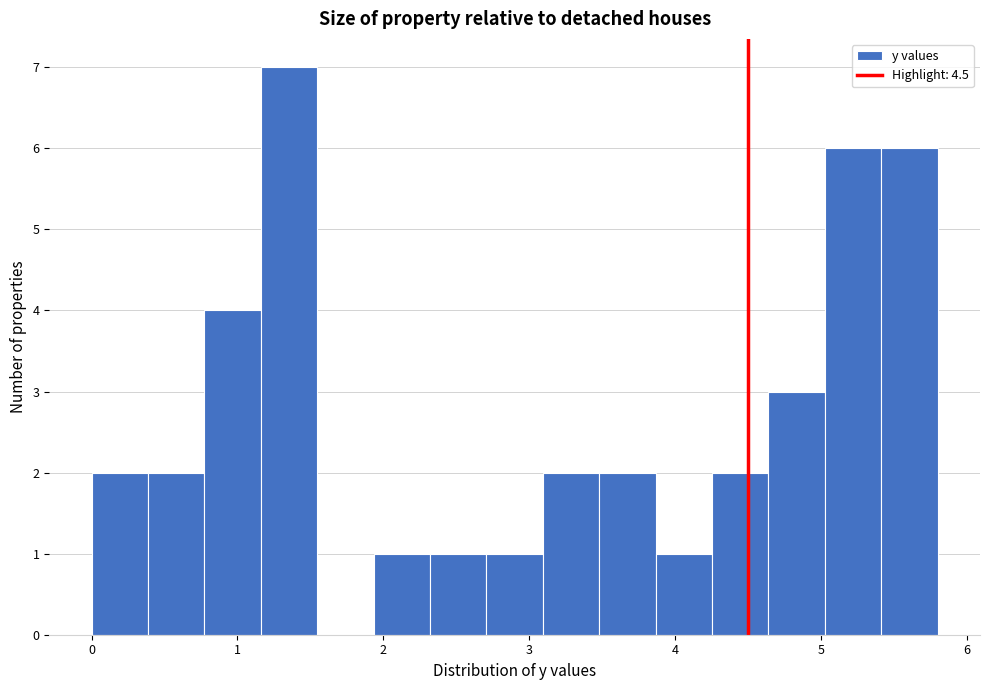

Around what value on the x-axis is the tallest bar? Give the approximate position of its centre, as read against the axis.

1.4